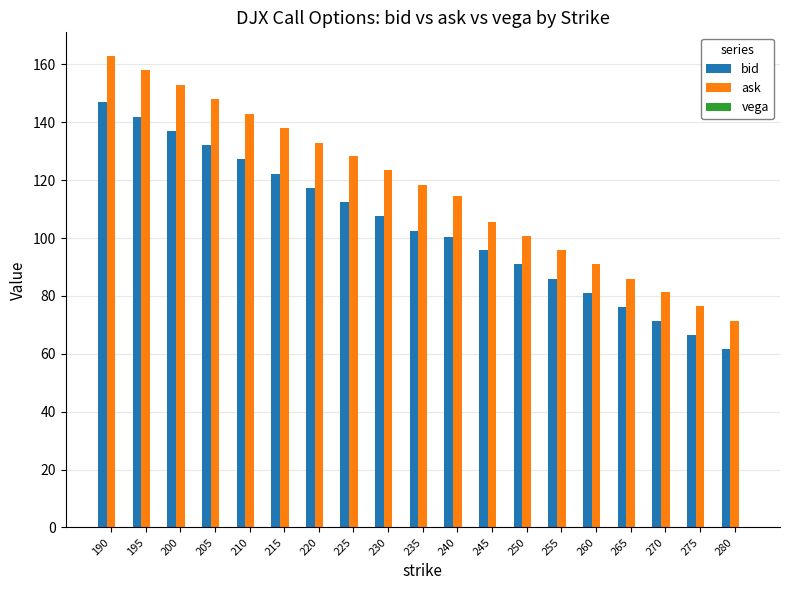

What is the total value across all series at 255?

182.0